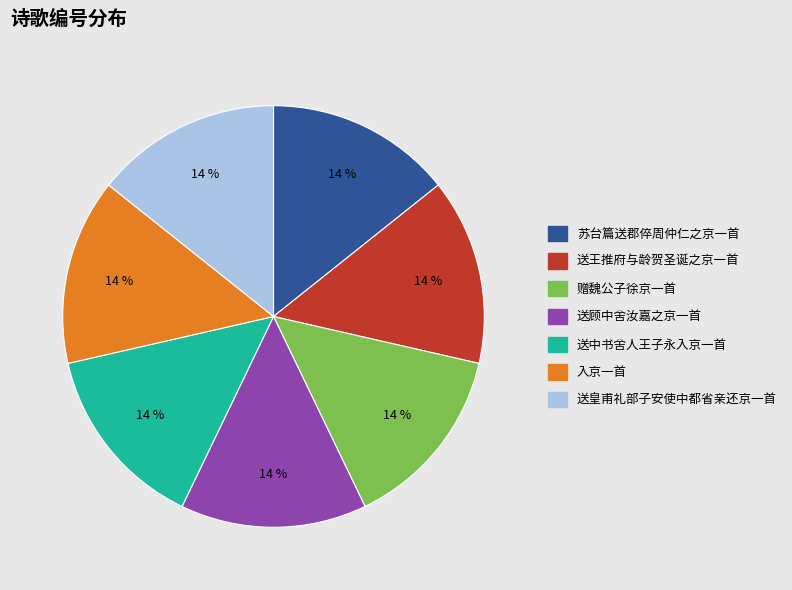

What percentage is the 入京一首 slice, to the nearest percent?

14%